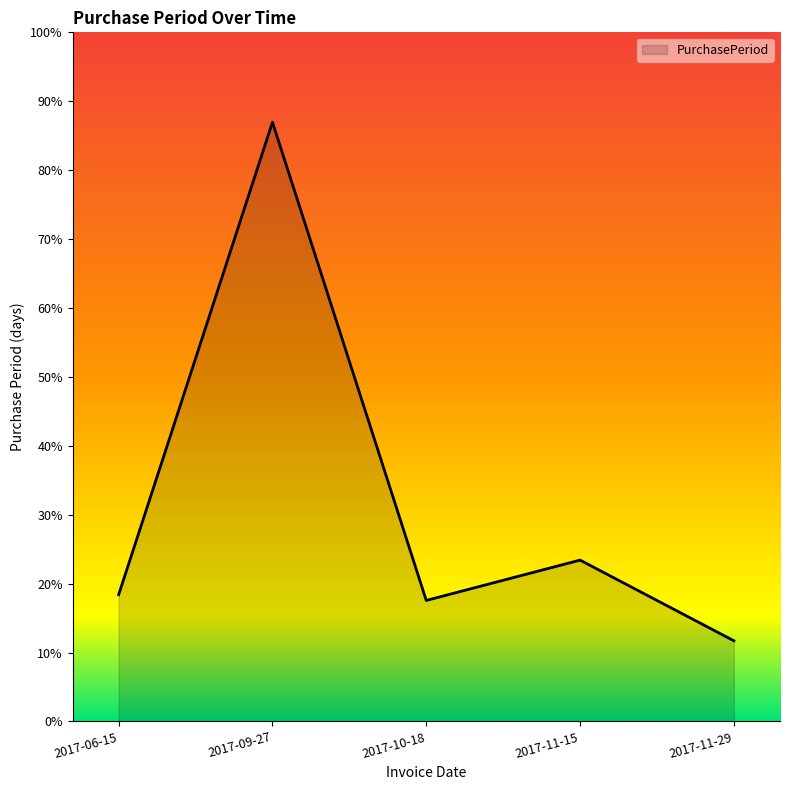

Does the chart display data point markers on the line(s)?

No